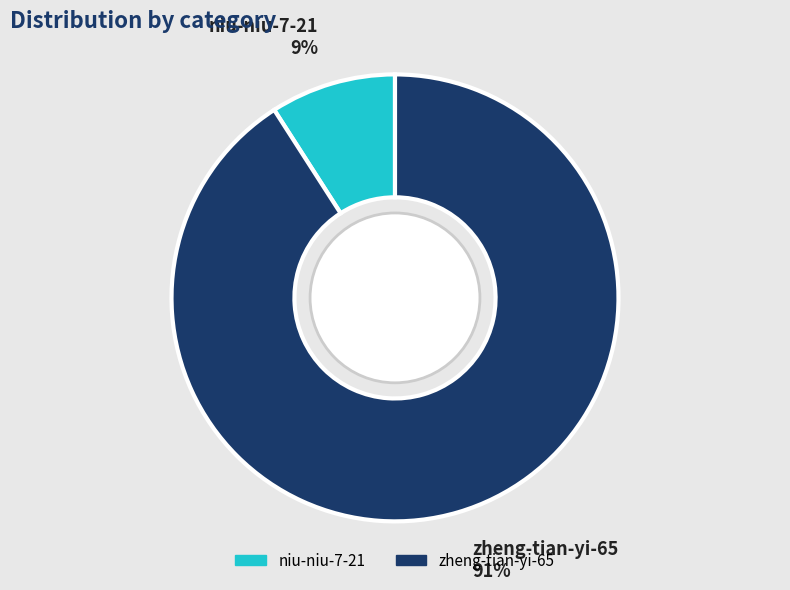

Does zheng-tian-yi-65 account for over 50% of the chart?

Yes